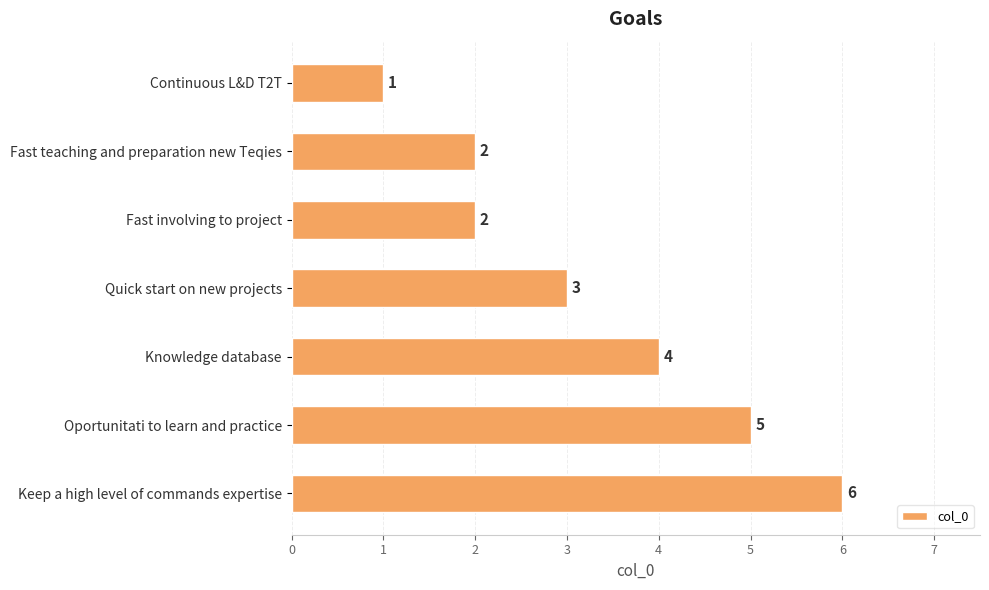

What position from the bottom is Knowledge database?

3